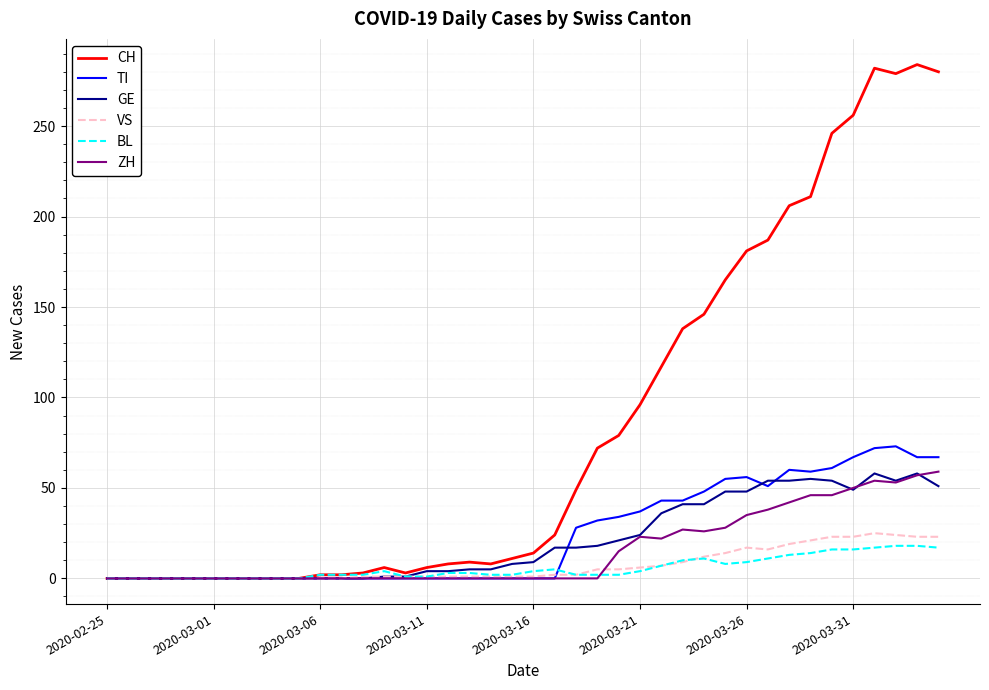

Which series has the largest range (max minus min)?

CH